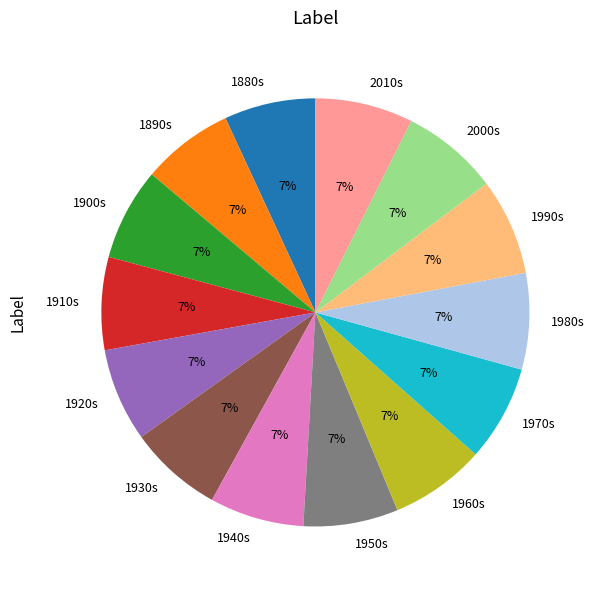

To the nearest percent, what percentage of the pie is 1920s?

7%